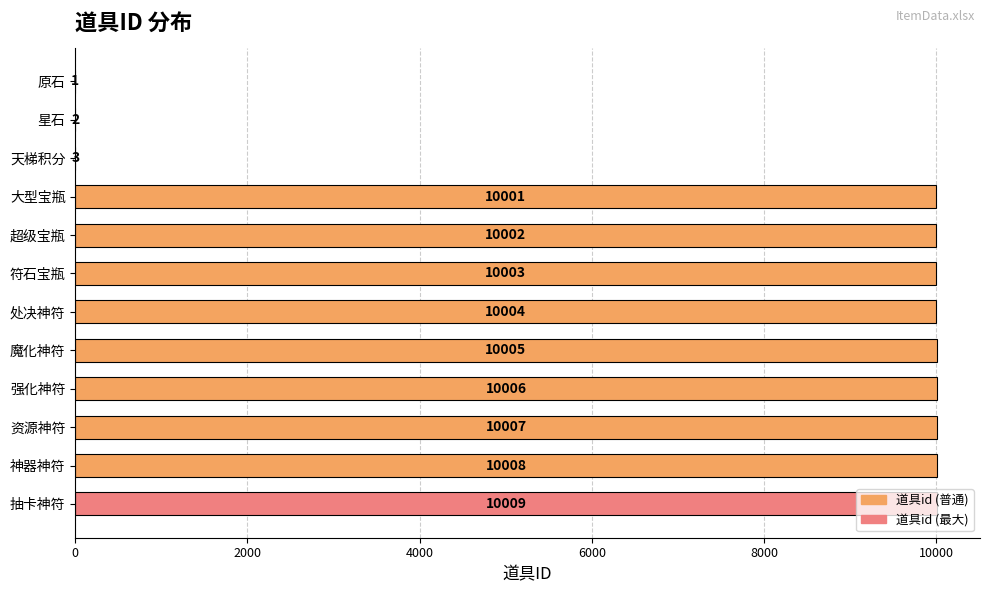

At which category does the chart reach its peak across all series?

抽卡神符